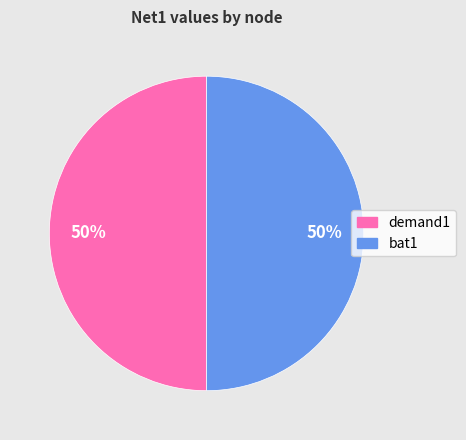

To the nearest percent, what is the average slice percentage?

50%